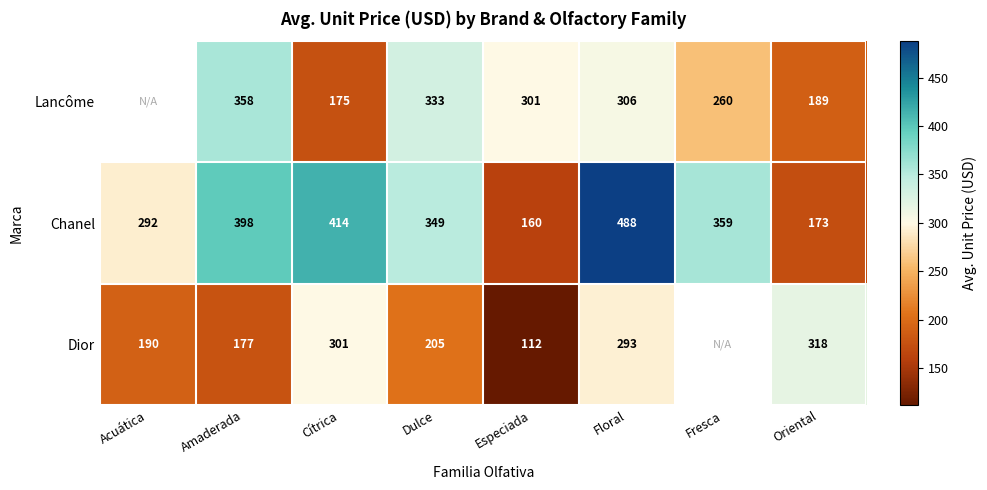

Count the number of data series in this chart.

3